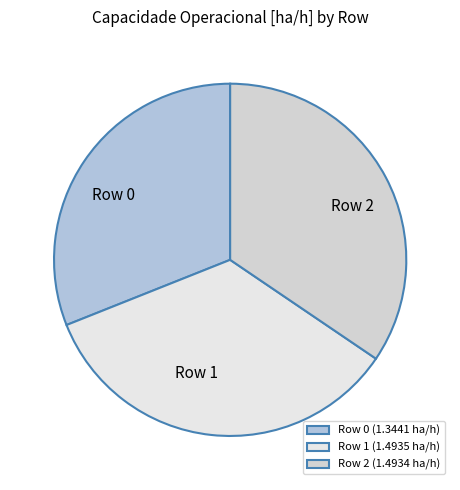

To the nearest percent, what is the difference between the largest and smallest slice percentages?

3%